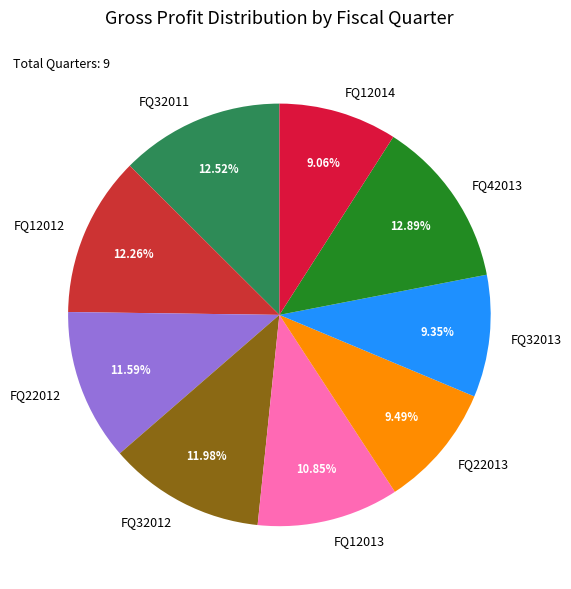

What percentage is the FQ22012 slice, to the nearest percent?

12%